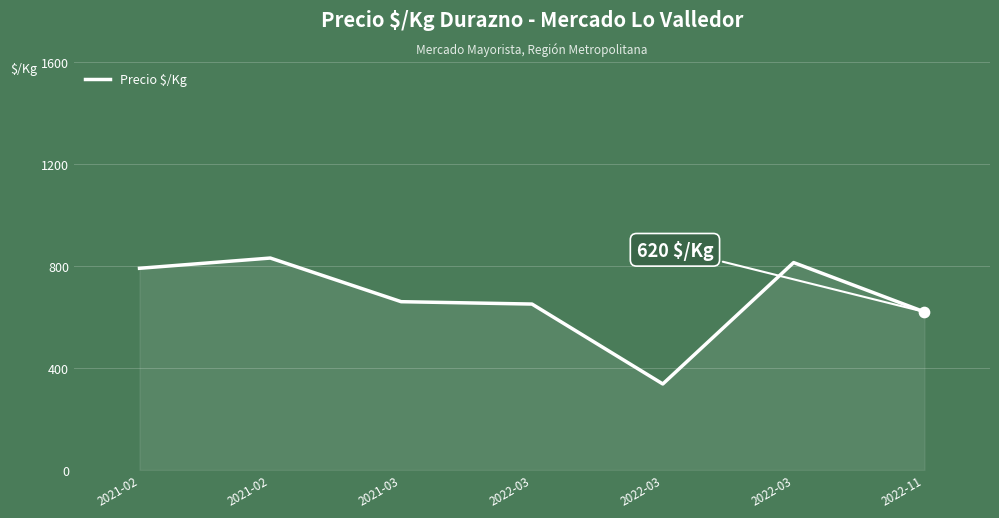

Between 2021-03 and 2021-02, which is larger?

2021-02